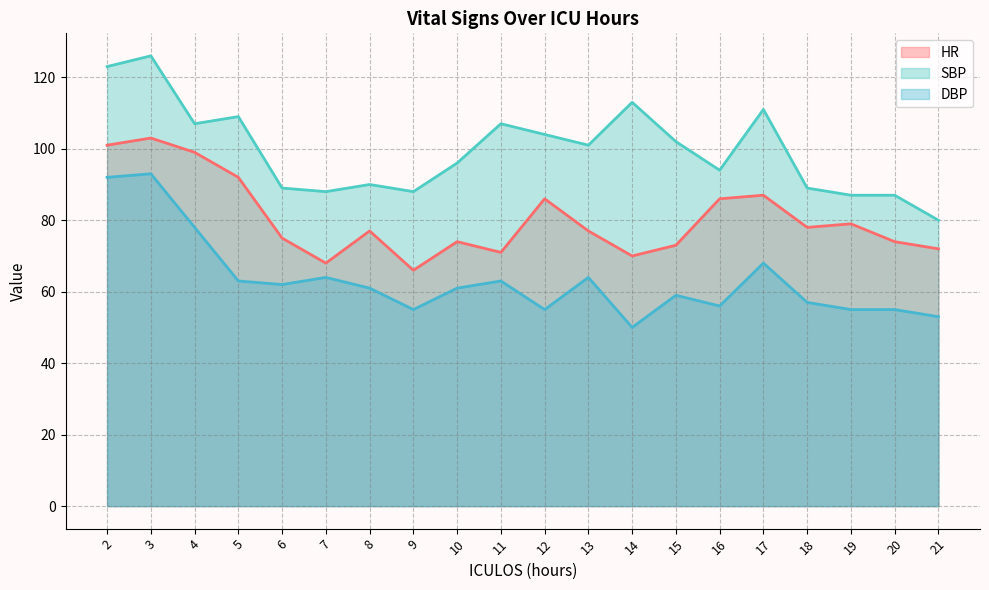

True or false: HR and DBP intersect in this chart.

False